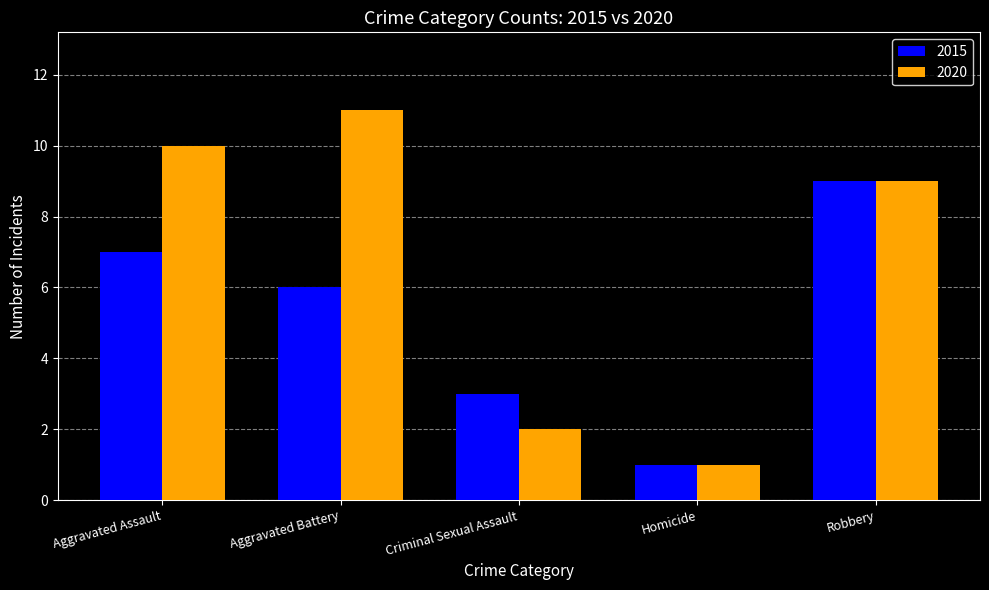

How many bars are there in each group?

2